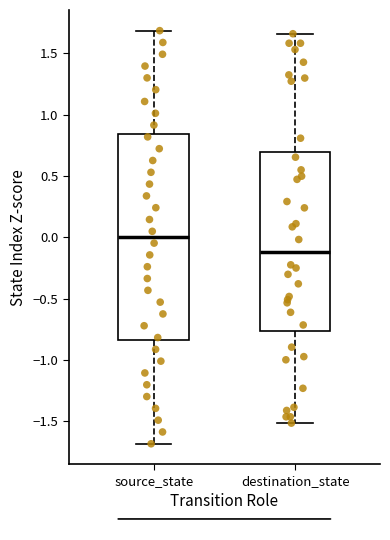

Which box is the tallest, from its lower edge to its upper edge?

source_state